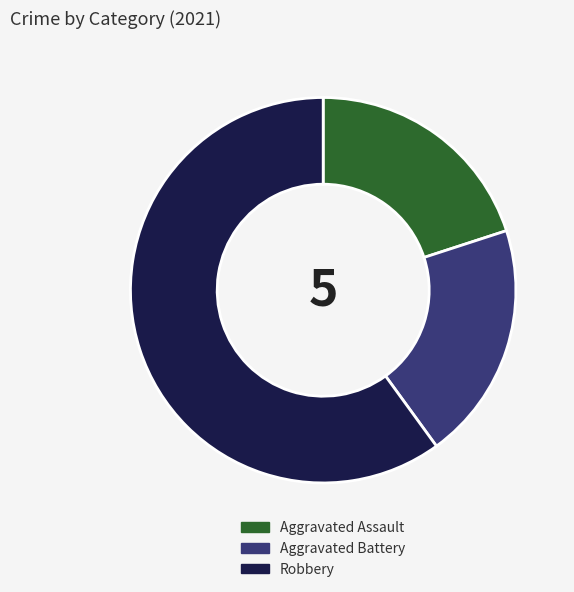

Count the number of slices in the pie.

3